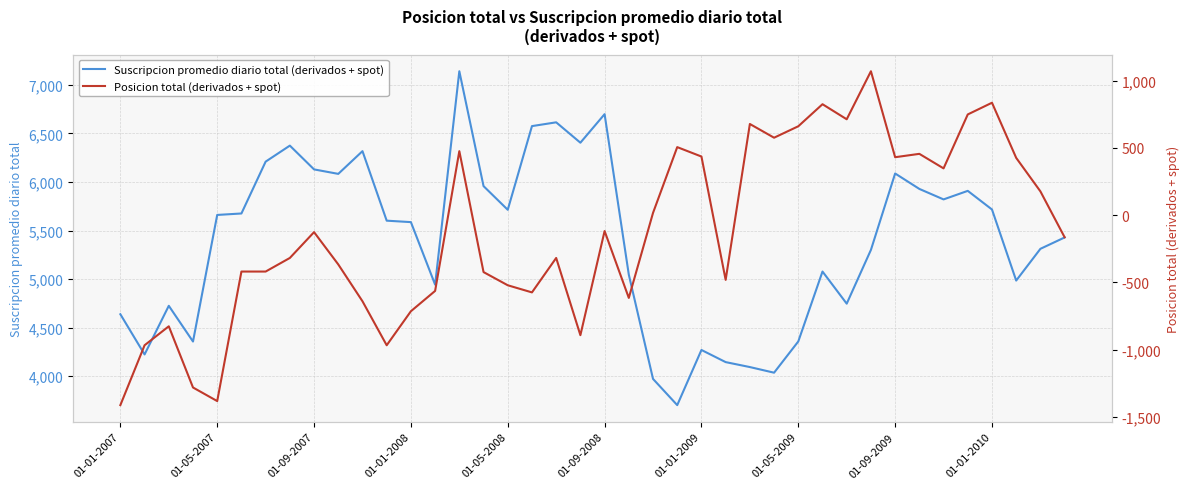

What is the difference between the highest and lowest values at 10?

6959